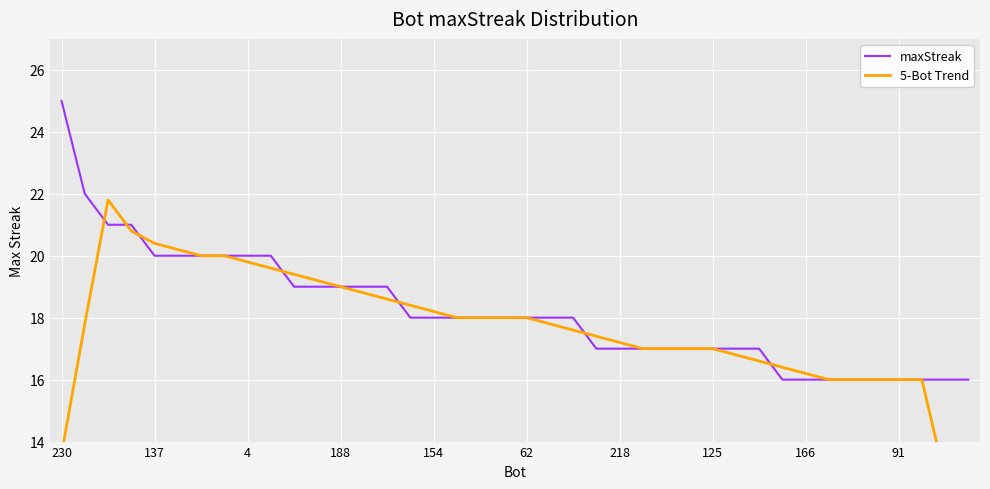

What is the sum of the maxStreak values at 21 and 39?

34.0